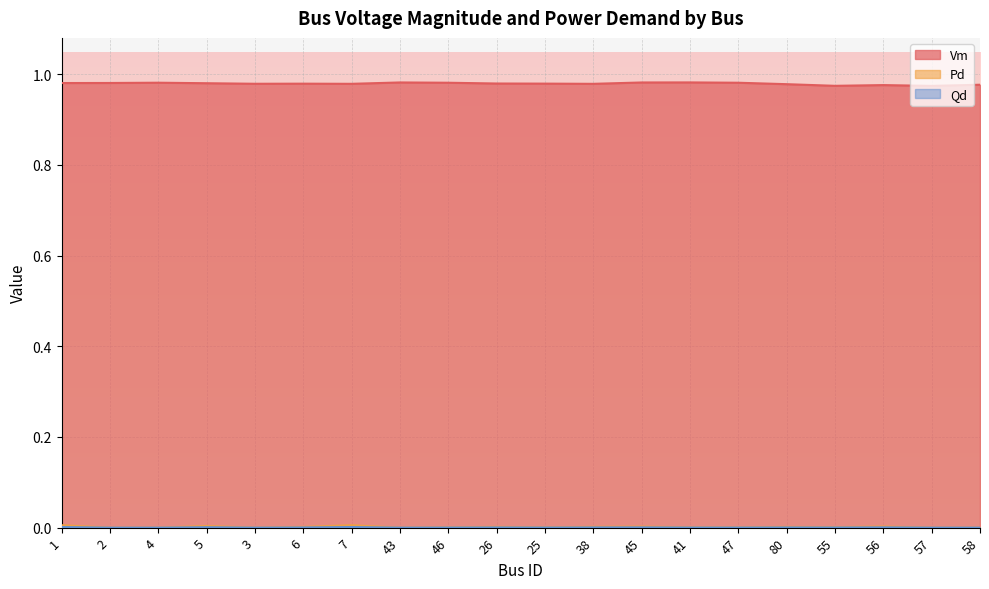

What is the label of the 7th point from the left?

7